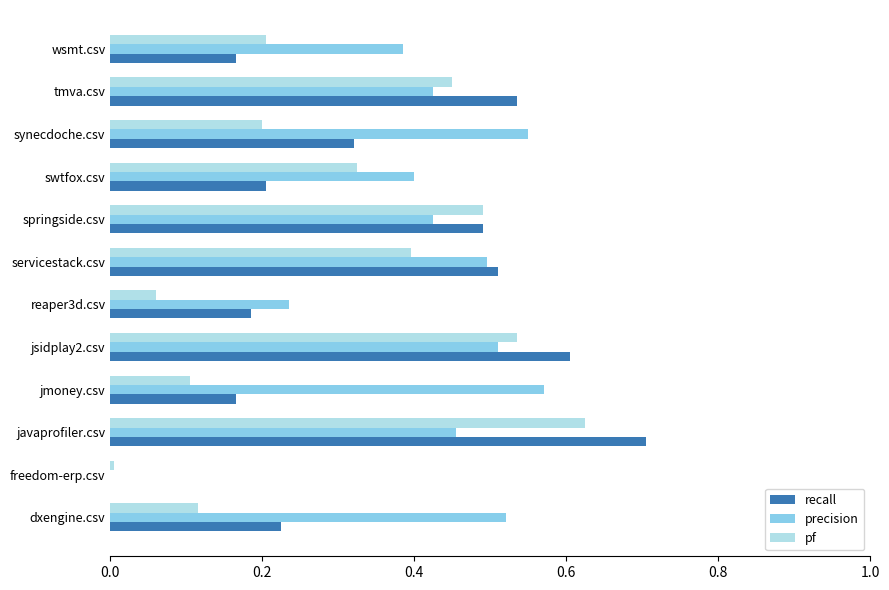

At which label is recall closest to 0?

freedom-erp.csv